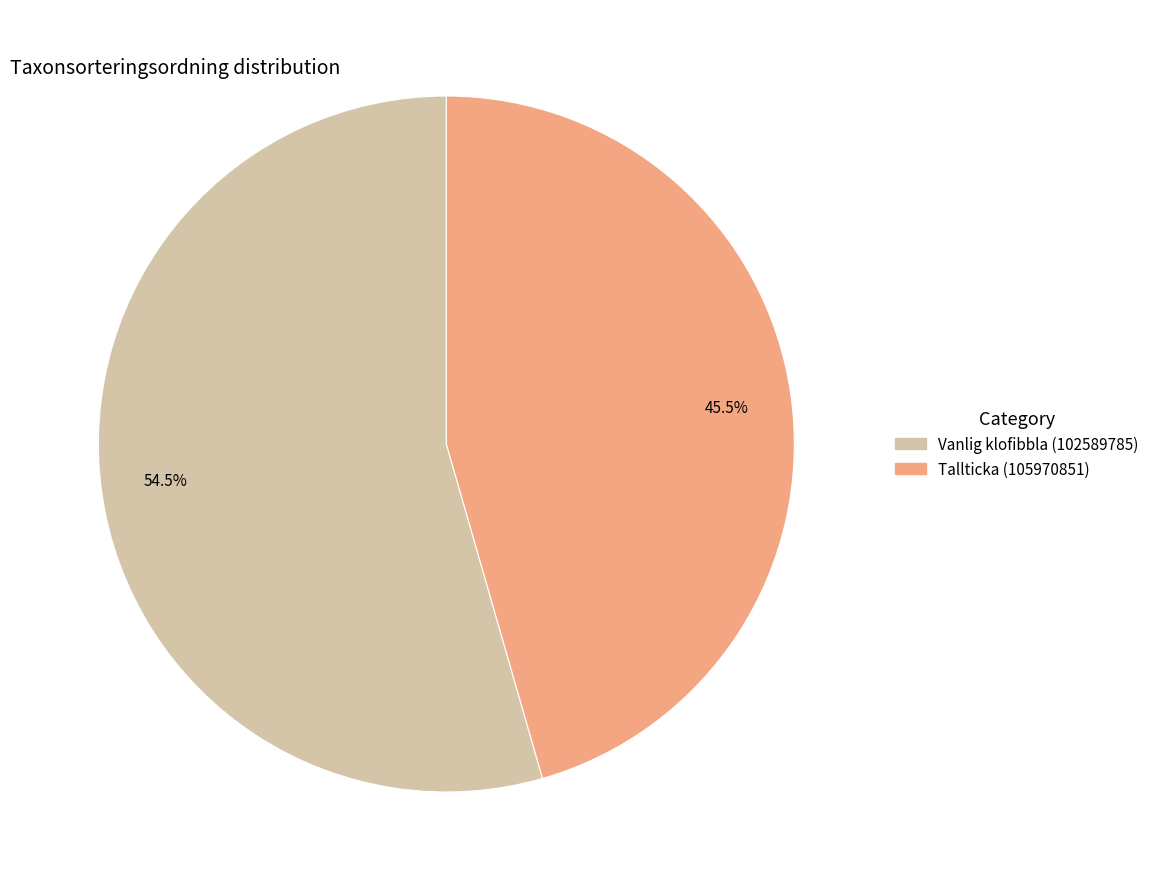

Between 54.5% and 45.5%, which is larger?

54.5%